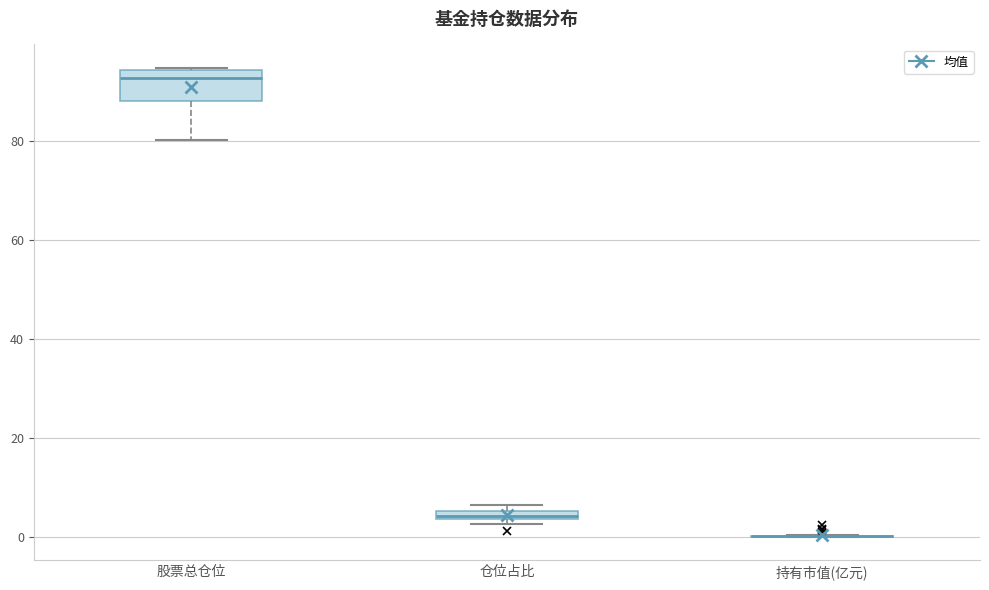

Comparing the boxes themselves (not the whiskers), which one is the tallest?

股票总仓位